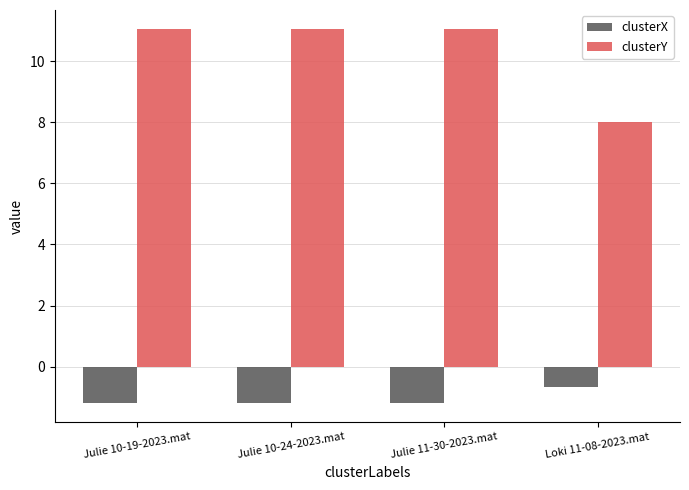

Reading right to left, transcribe all the data shown in this chart.

clusterX: Loki 11-08-2023.mat=-0.7	Julie 11-30-2023.mat=-1.2	Julie 10-24-2023.mat=-1.2	Julie 10-19-2023.mat=-1.2
clusterY: Loki 11-08-2023.mat=8.0	Julie 11-30-2023.mat=11.1	Julie 10-24-2023.mat=11.1	Julie 10-19-2023.mat=11.1